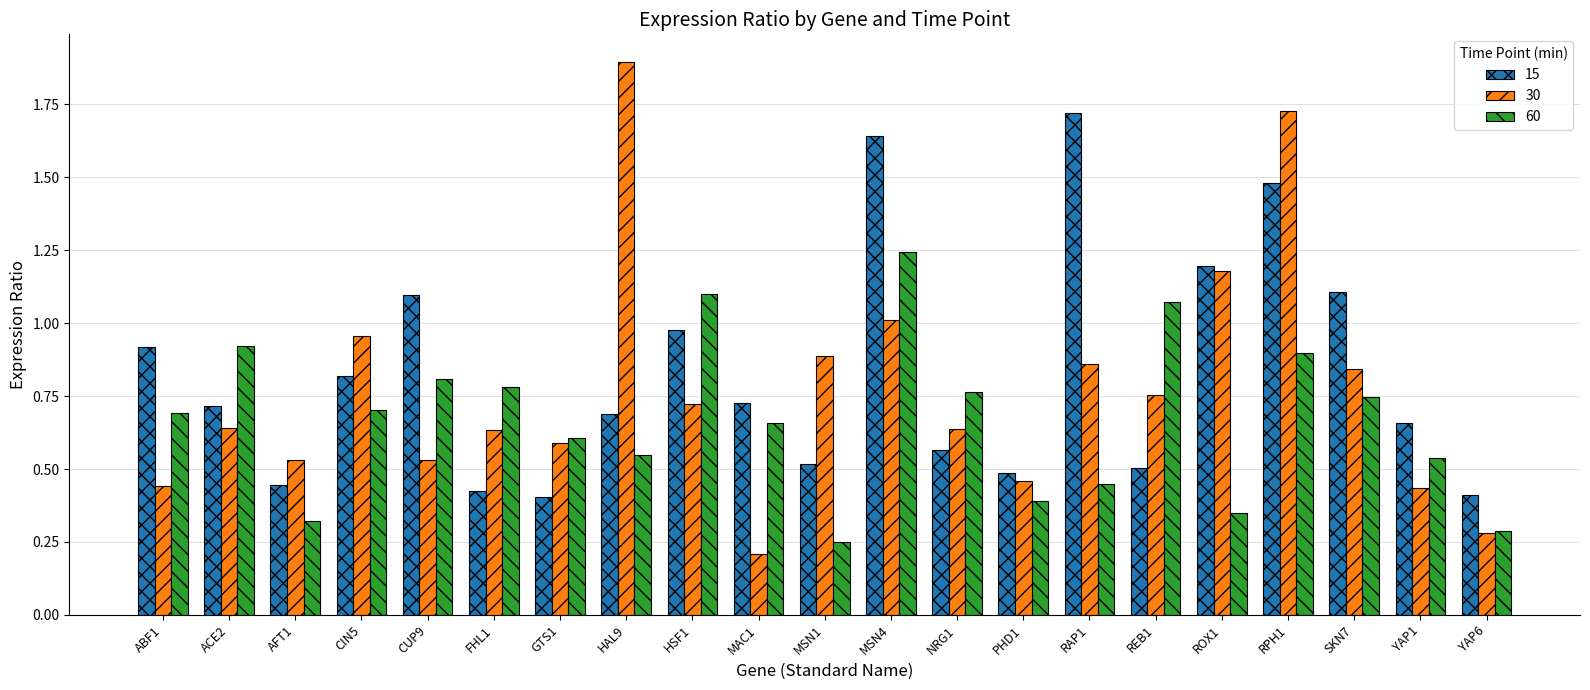

Which series has the widest spread of values?

30